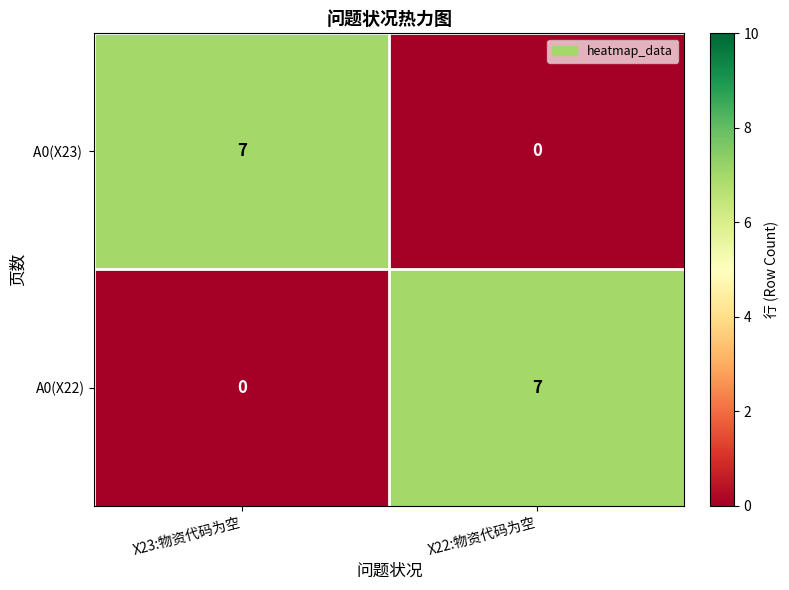

What is the spread (max minus min) of values at X22:物资代码为空?

7